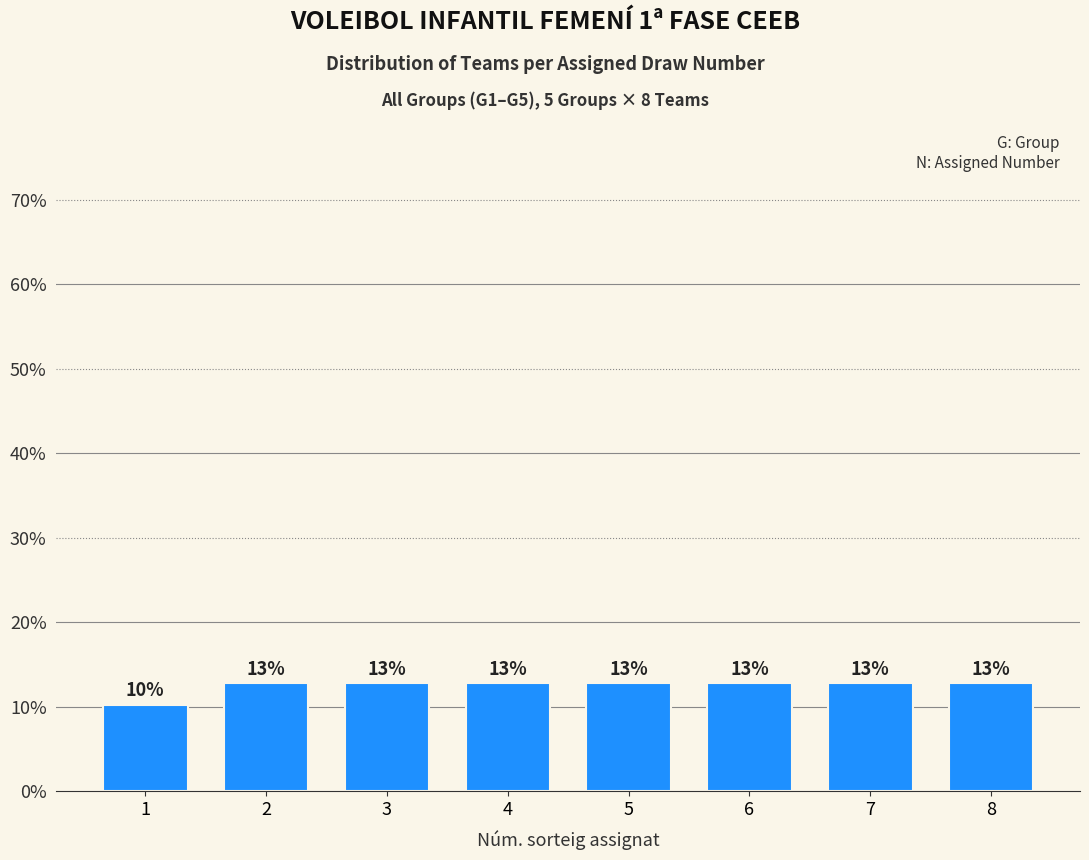

Rank the categories by value from lowest to highest.

1, 2, 3, 4, 5, 6, 7, 8